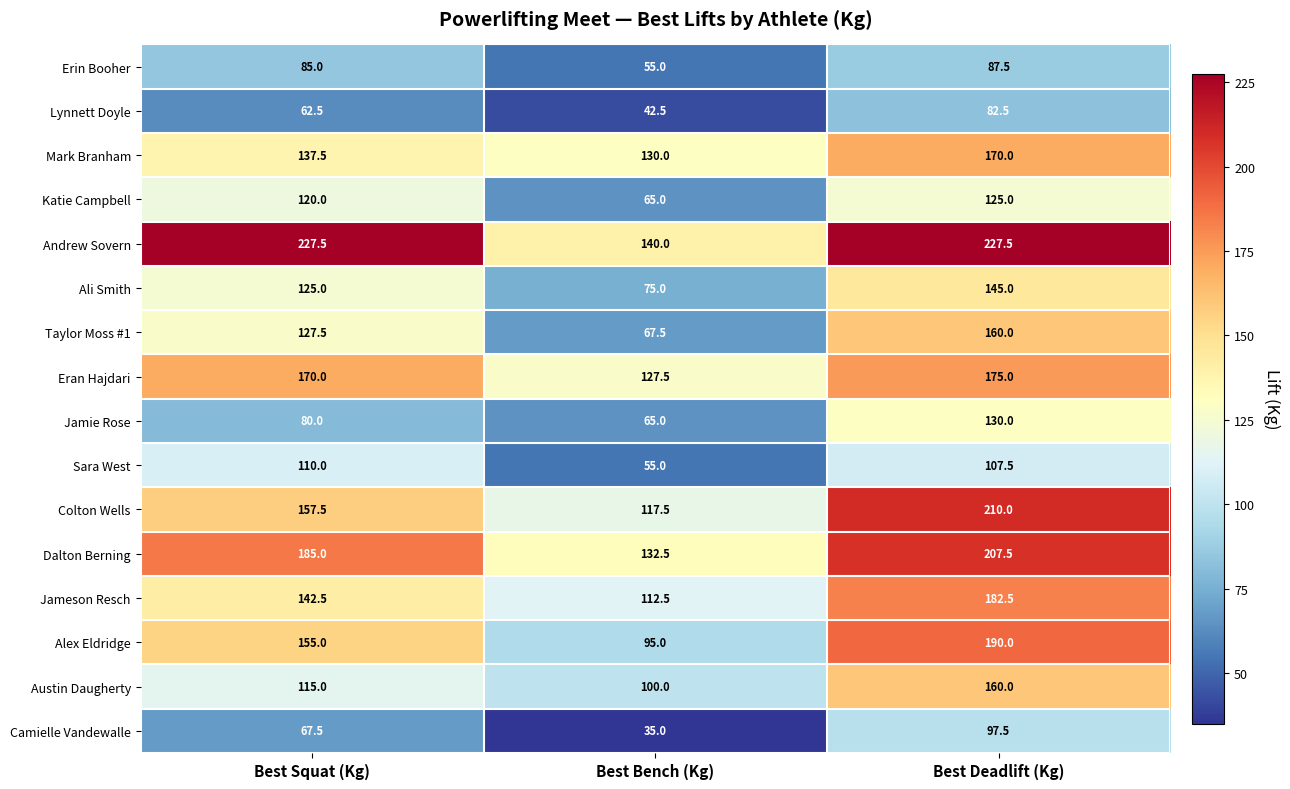

Which series changed the most between Best Squat (Kg) and Best Deadlift (Kg)?

Colton Wells